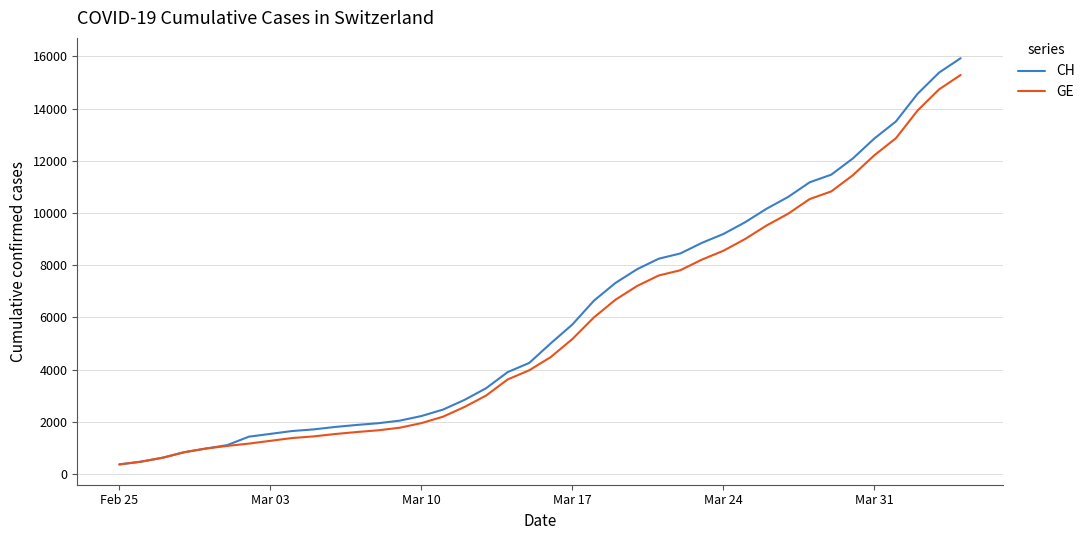

Which series has the widest spread of values?

CH